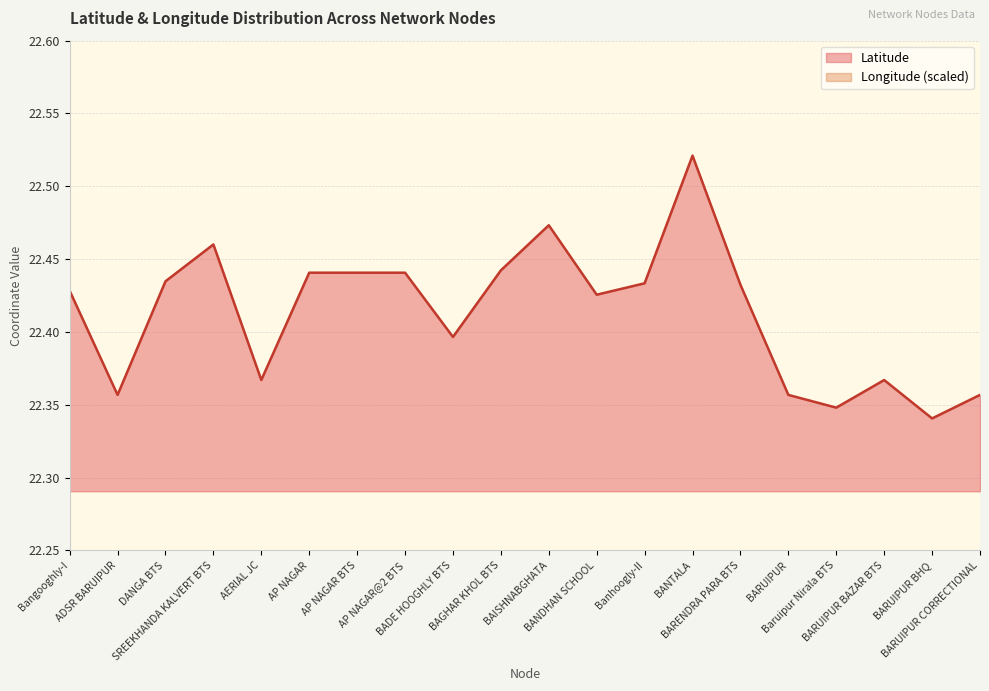

Reading right to left, transcribe all the data shown in this chart.

Latitude: 22.4	22.3	22.4	22.3	22.4	22.4	22.5	22.4	22.4	22.5	22.4	22.4	22.4	22.4	22.4	22.4	22.5	22.4	22.4	22.4
Longitude: 26.6	26.8	26.6	26.8	26.6	26.5	26.9	26.0	26.4	26.2	26.0	26.4	26.7	26.7	26.7	26.6	26.5	25.9	26.6	26.0